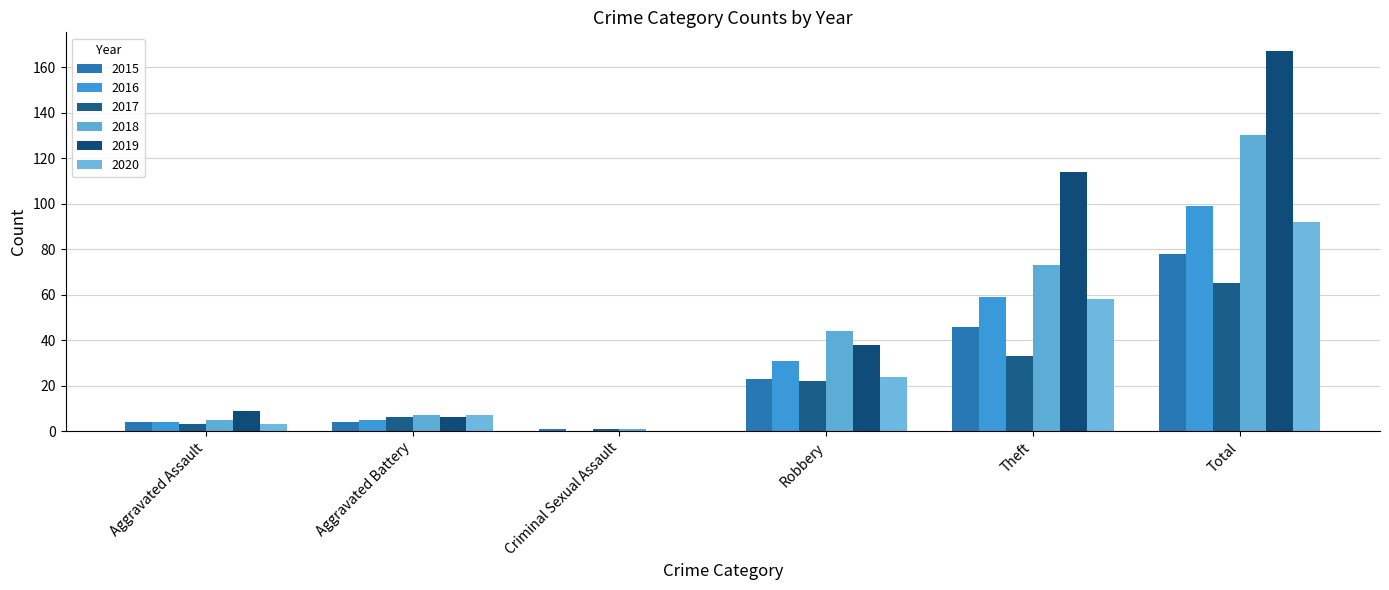

What is the total value across all series at Aggravated Assault?

28